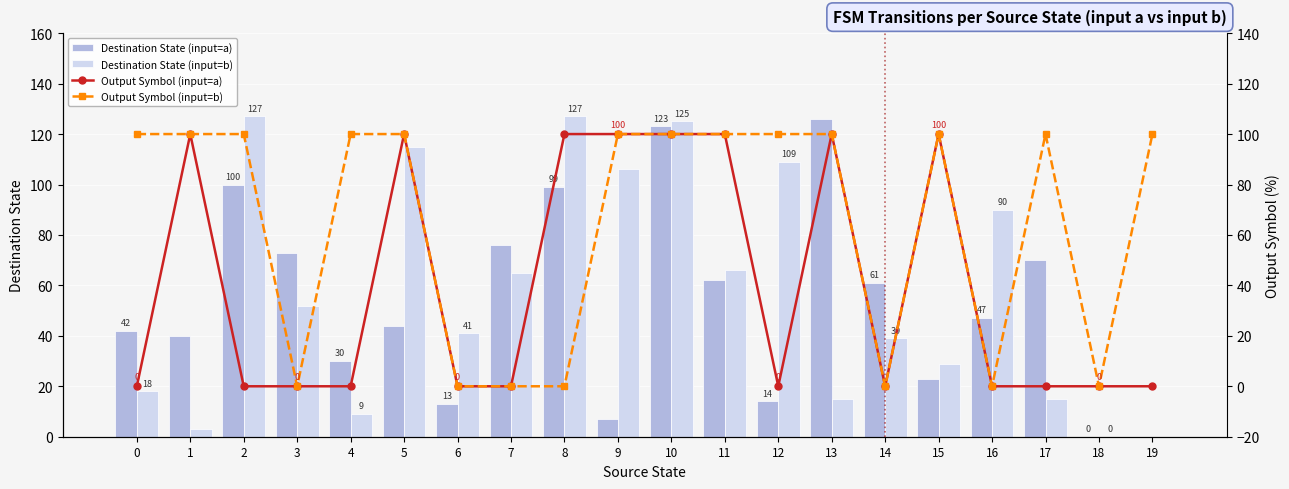

True or false: Output Symbol (input=a) has a value of -53 at 6.

False